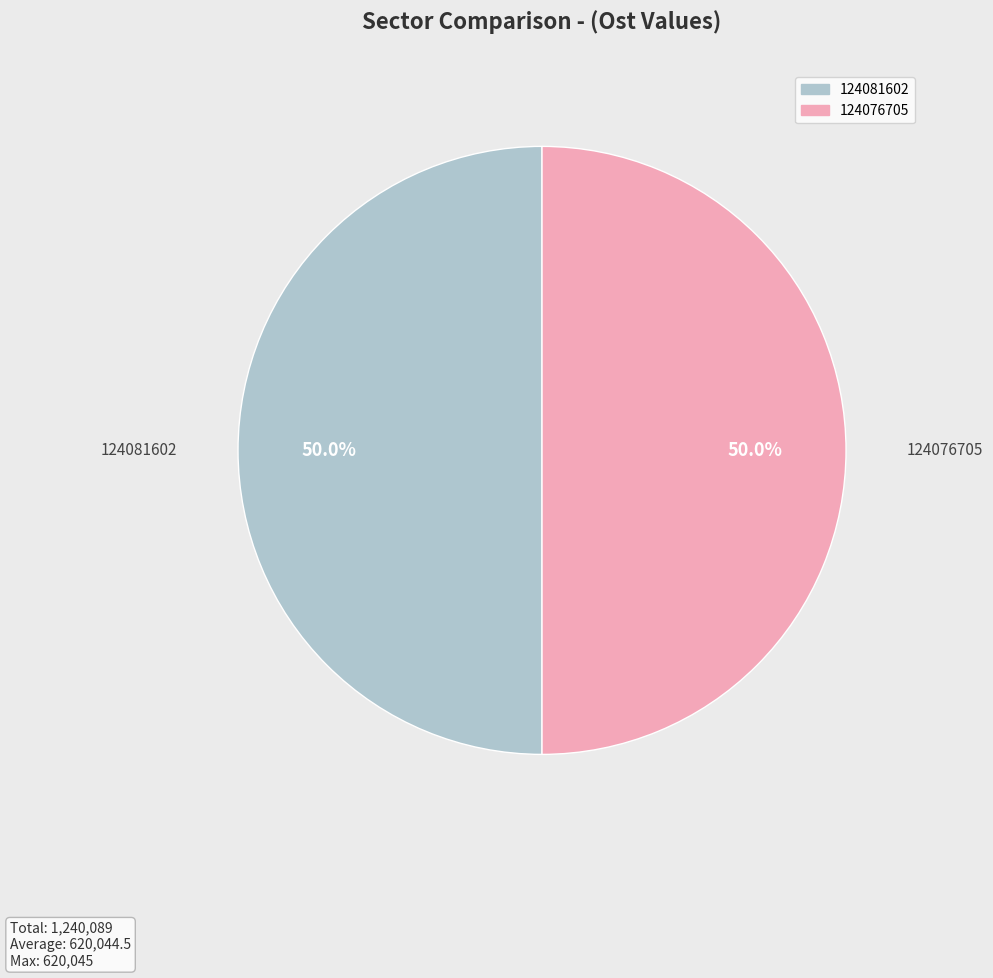

How much of the chart is everything except 124076705?

50.0%